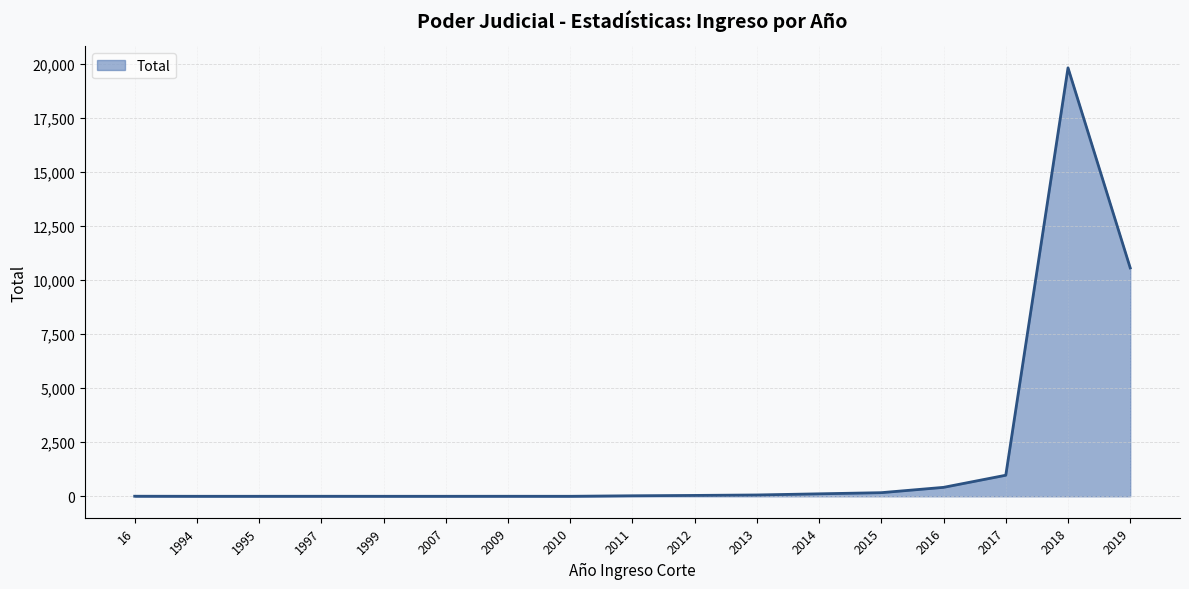

Count the number of categories in the chart.

17